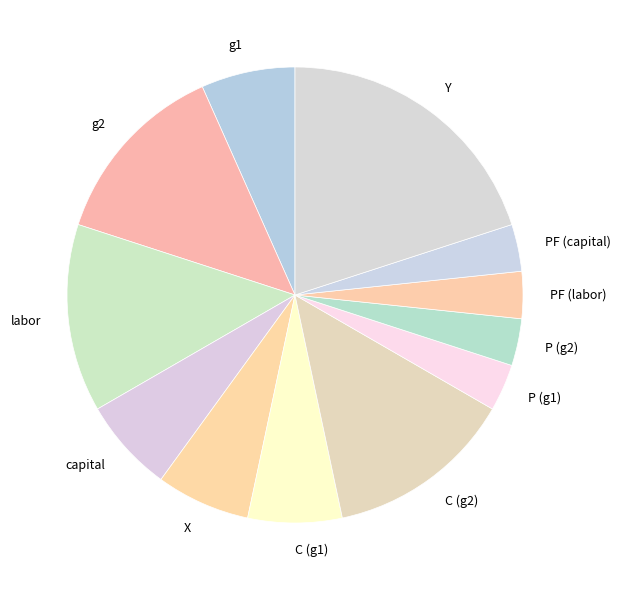

Count the number of slices in the pie.

12